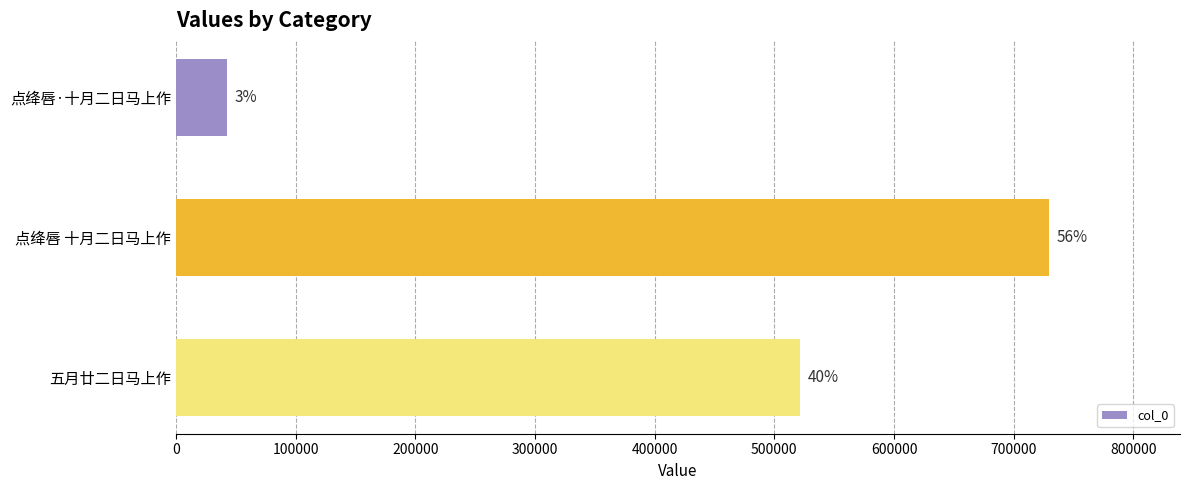

Are the bars horizontal?

Yes